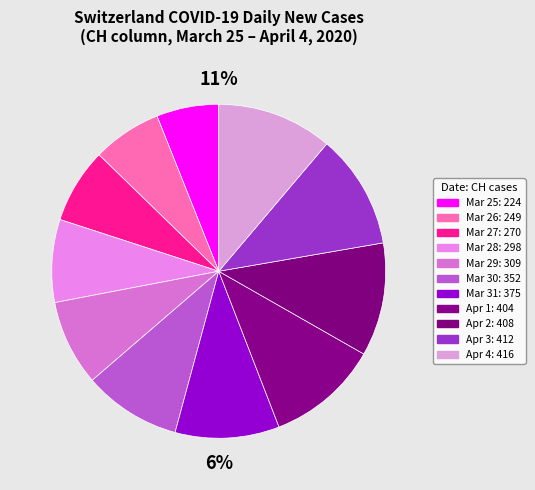

Does 2020-04-04 represent more than half of the total?

No